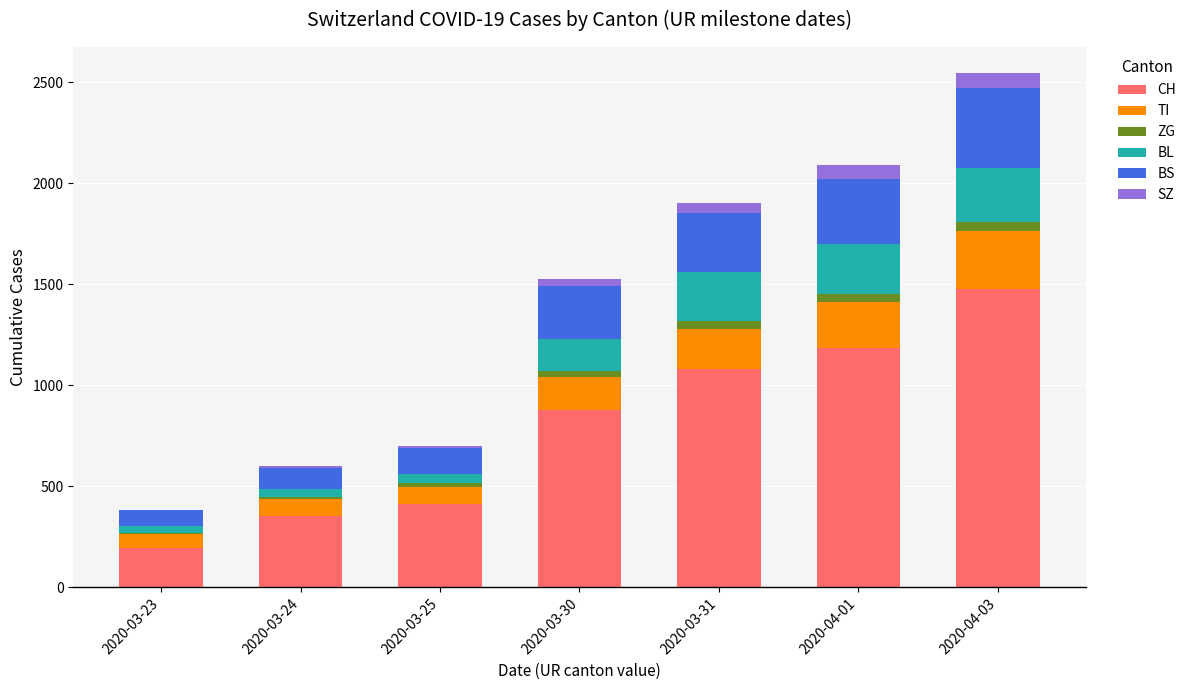

At which category is the sum across all series the highest?

2020-04-03